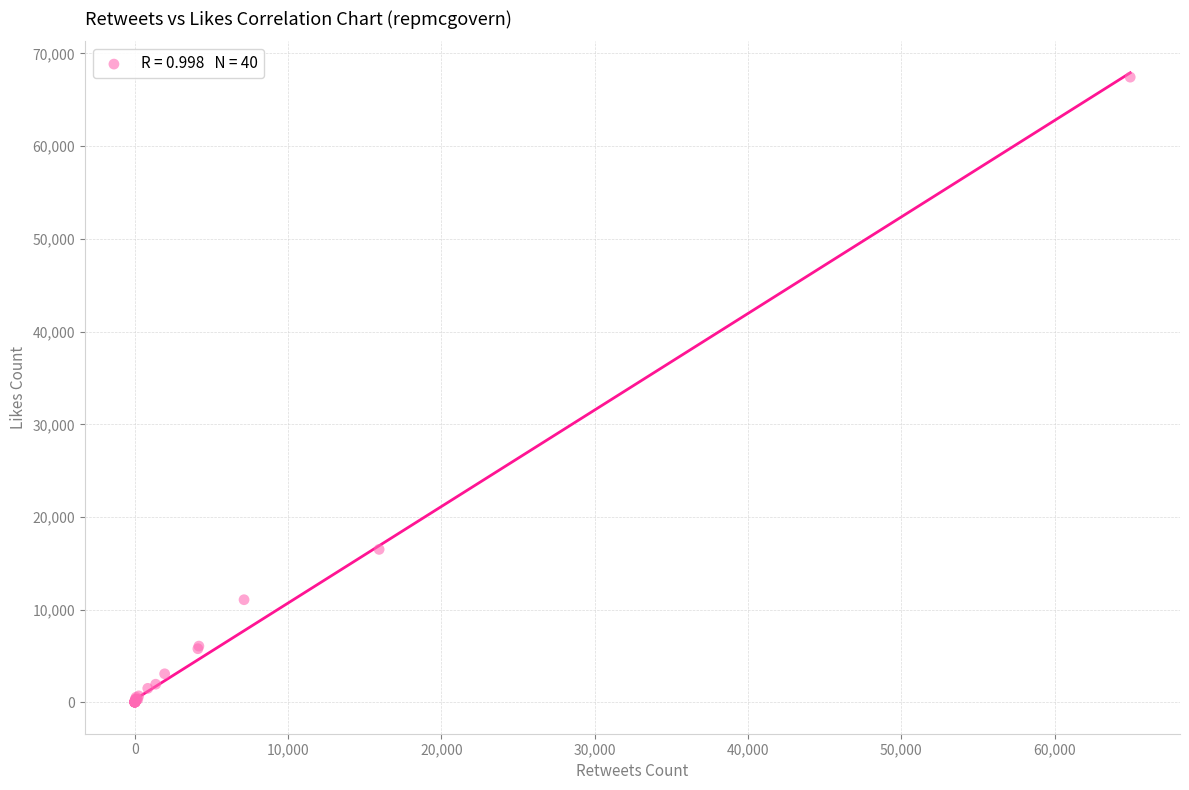

What Y value in the scatter plot is closest to 33731?

16508